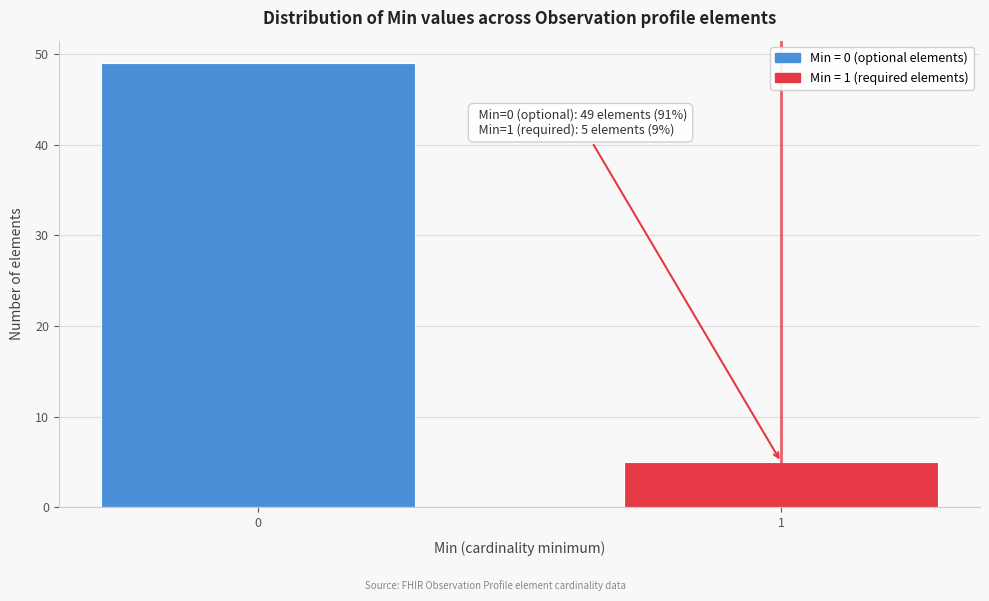

Reading right to left, list all the values displayed in this chart.

1=5	0=49